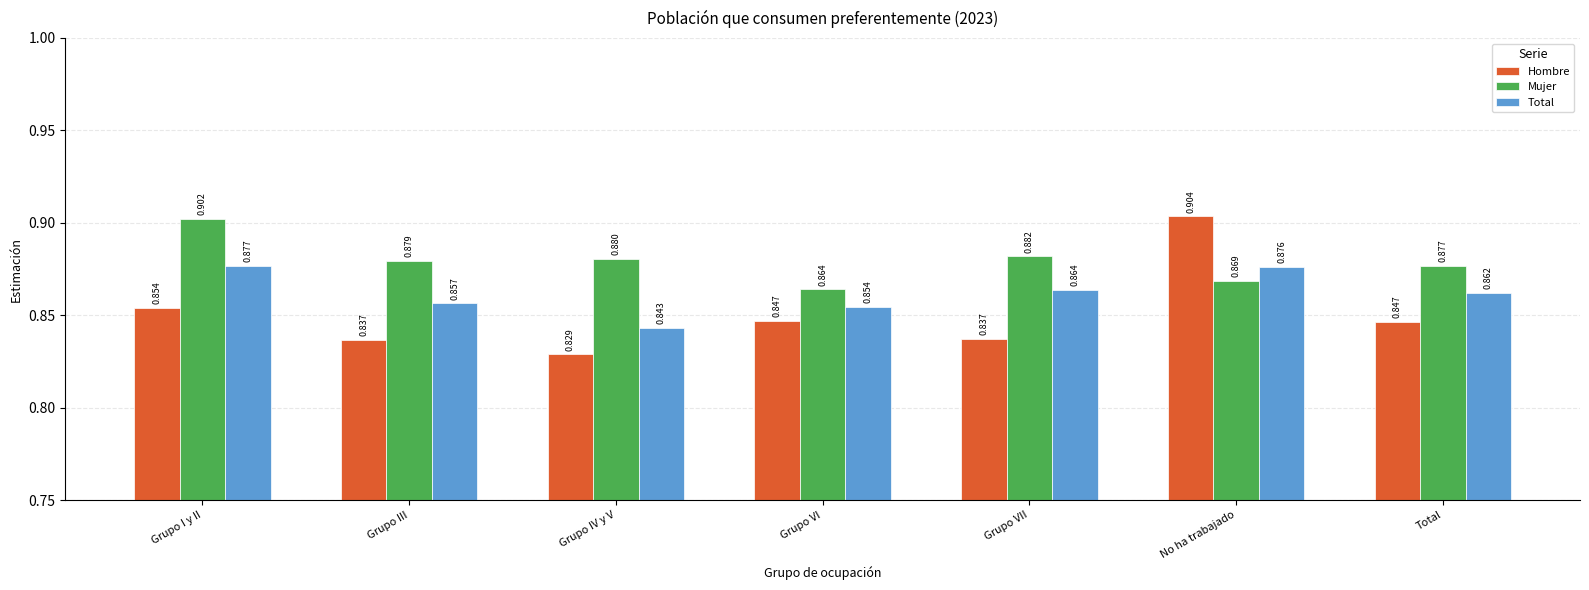

Which category has the highest value across all series?

No ha trabajado